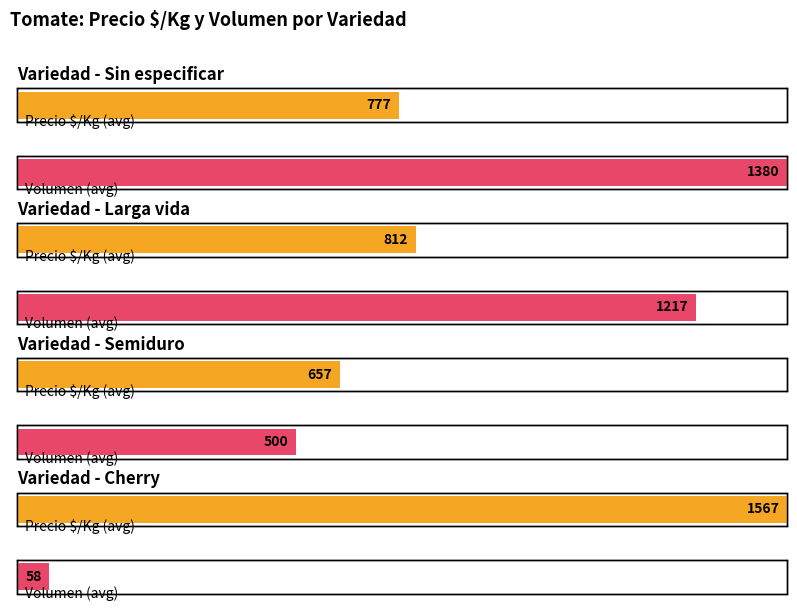

At which label does Precio $/Kg first exceed 748?

Sin especificar